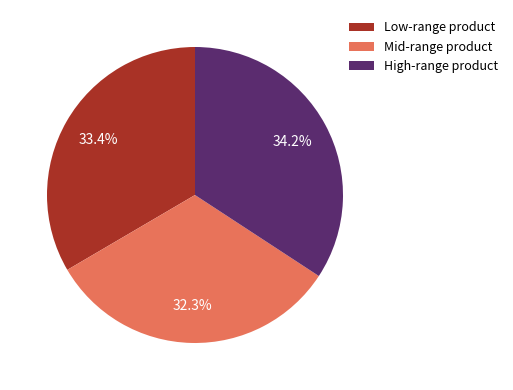

Rank the categories by value from highest to lowest.

High-range product, Low-range product, Mid-range product